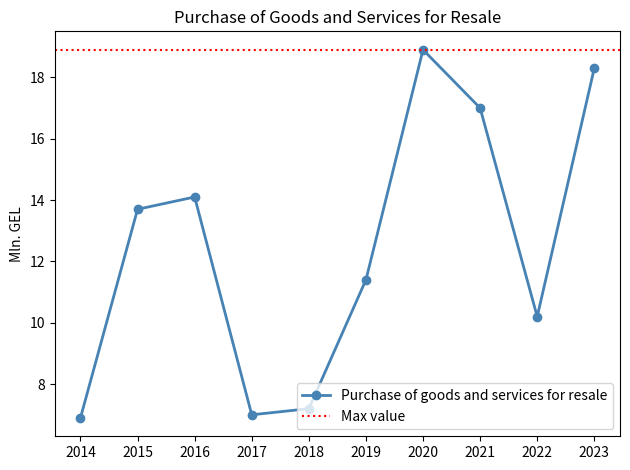

How many categories are shown in the chart?

10